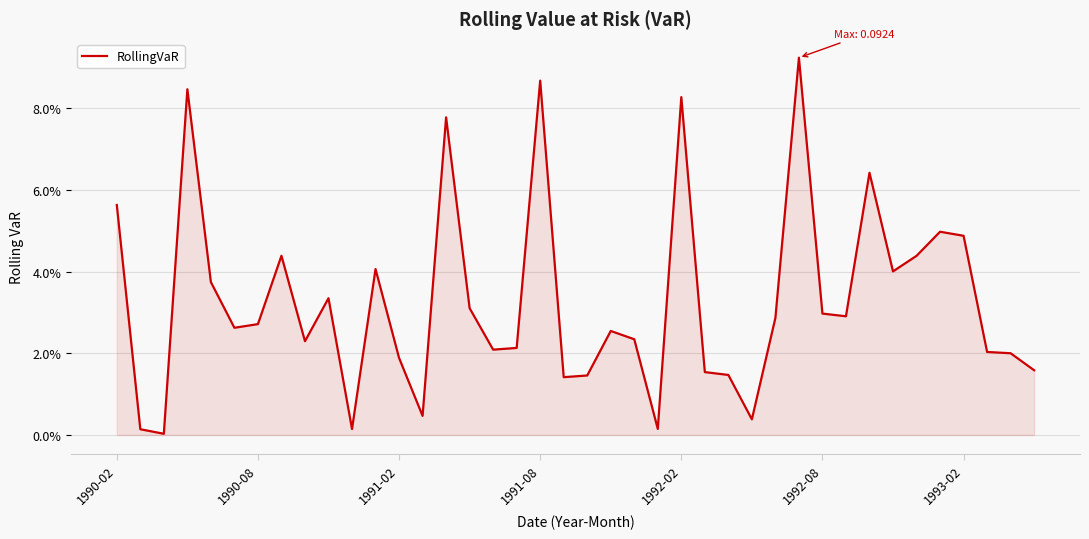

Rank the categories by value from highest to lowest.

29, 18, 1991-08, 24, 14, 32, 1990-02, 35, 36, 7, 34, 11, 33, 1992-02, 9, 15, 30, 31, 28, 1993-02, 1992-08, 21, 22, 8, 17, 16, 37, 38, 12, 39, 25, 26, 20, 19, 13, 27, 23, 10, 1990-08, 1991-02